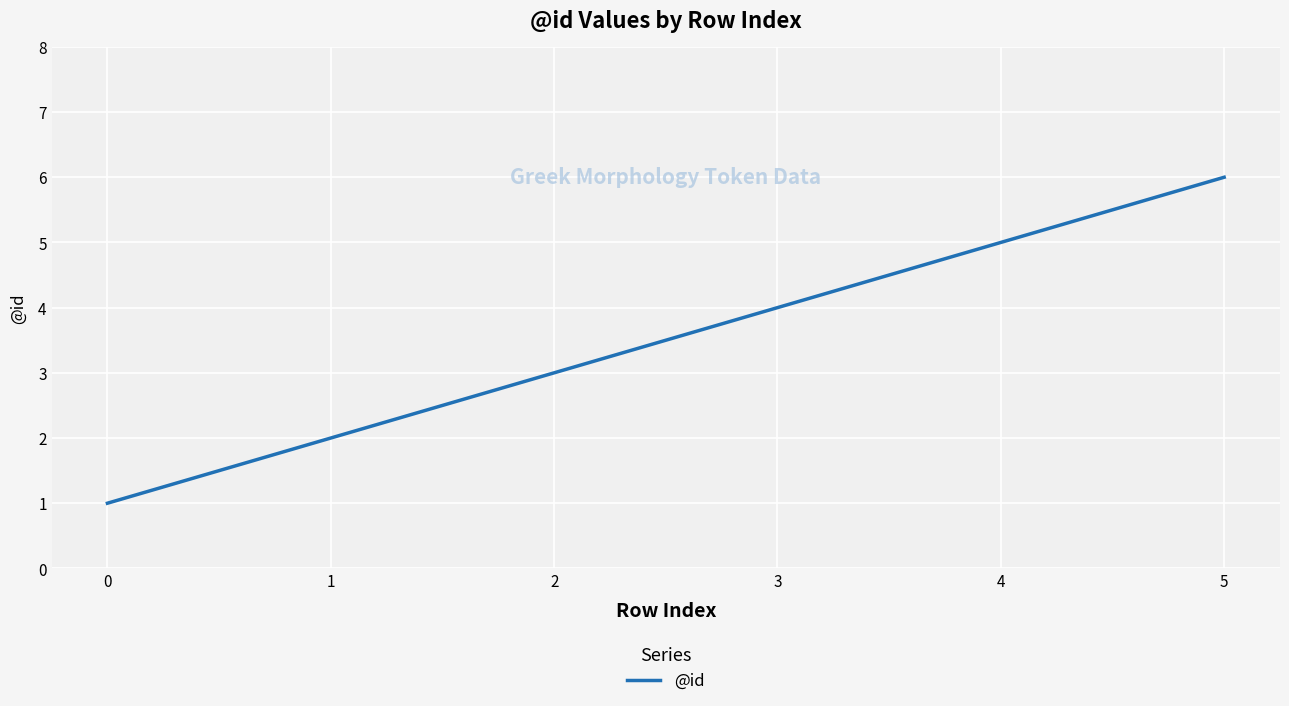

List the labels in order of value, smallest first.

0, 1, 2, 3, 4, 5